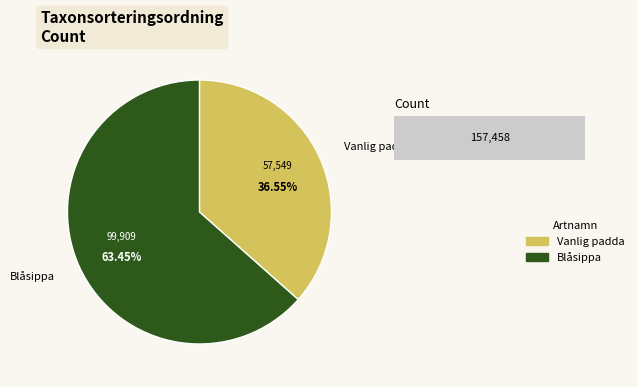

Which slice is the largest?

Blåsippa